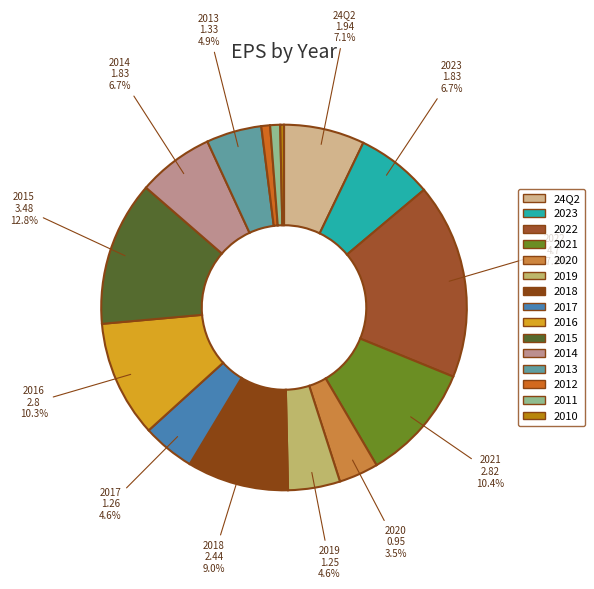

Which category has the smallest portion of the pie?

2010